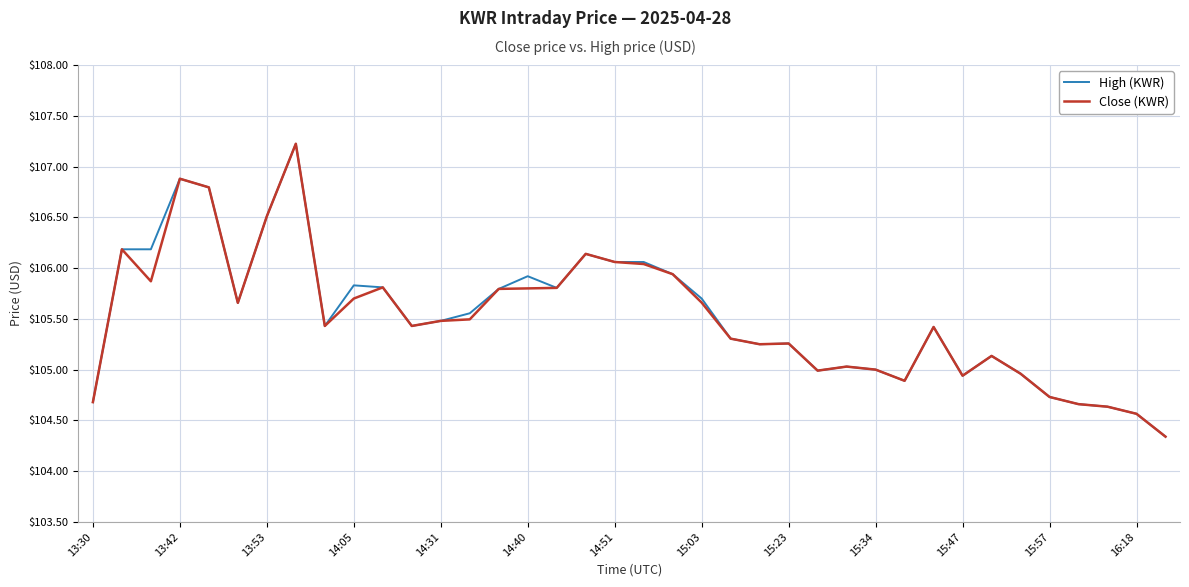

What is the lowest value of the High (KWR) series?

104.3